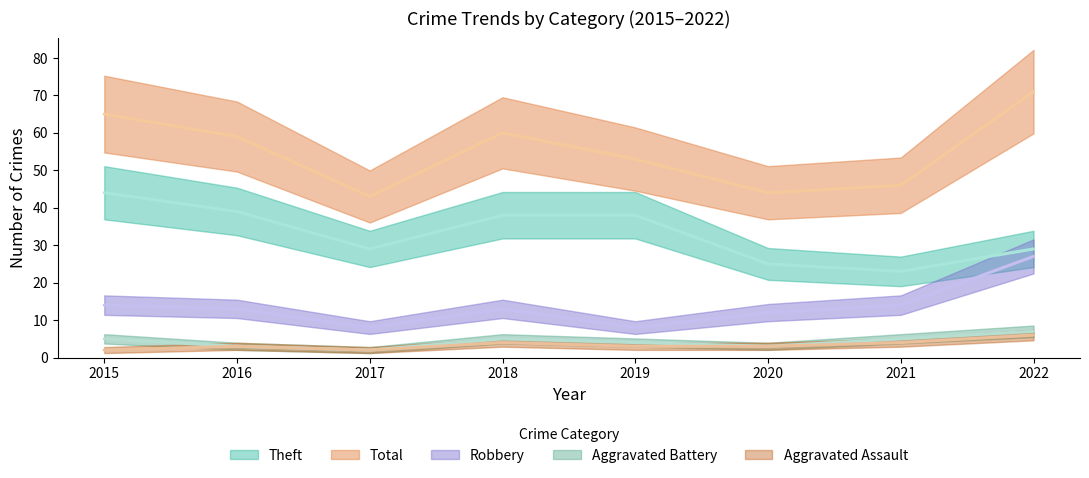

Where is the first local maximum for Aggravated Battery?

2018